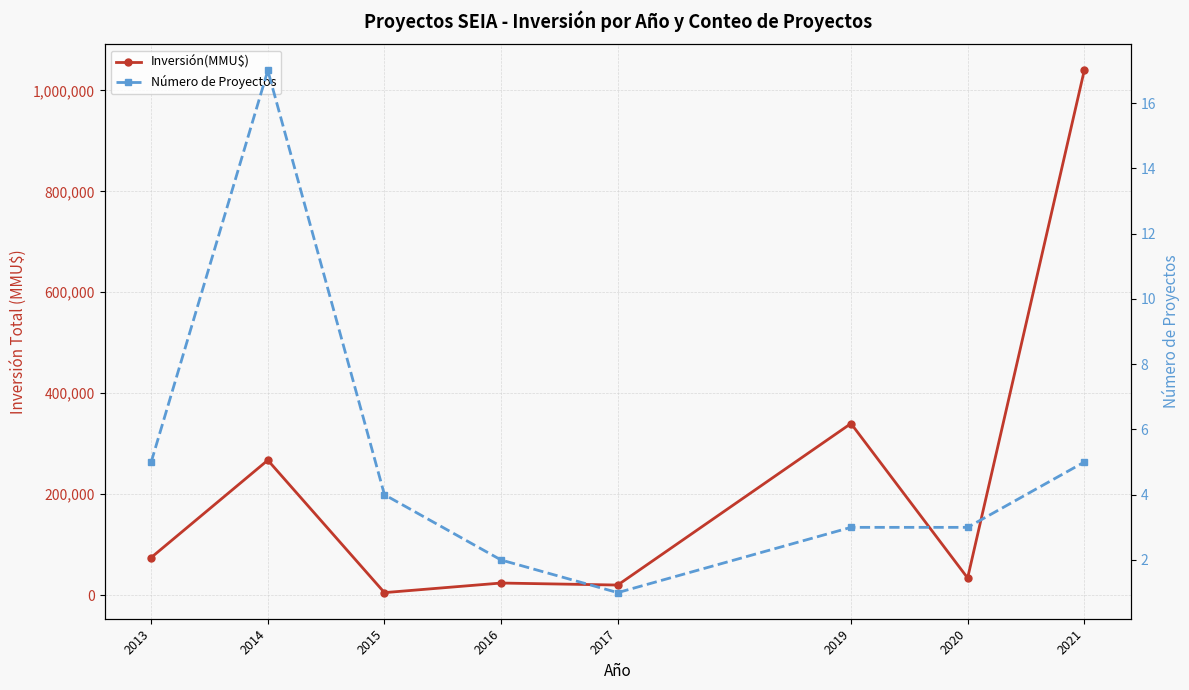

In Número de Proyectos, how many points are lower than both neighbors (excluding endpoints)?

1